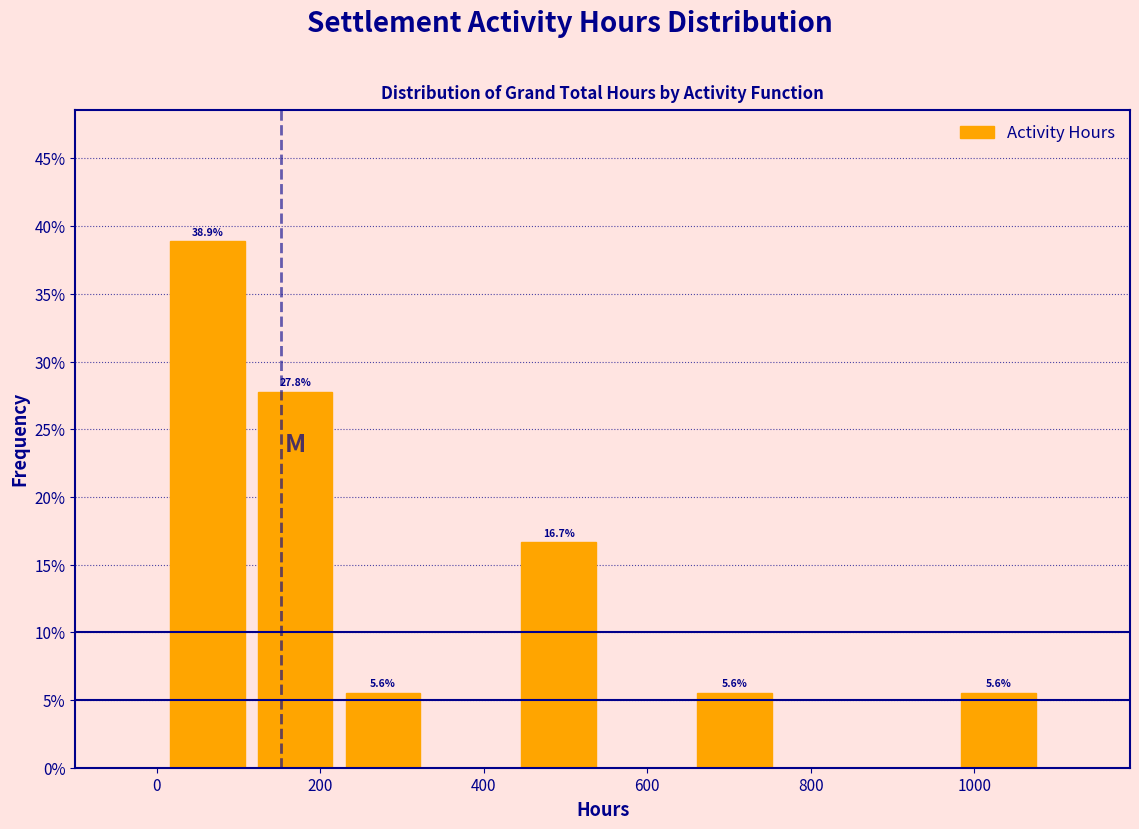

Which range on the x-axis has the tallest bar?

0 to 120